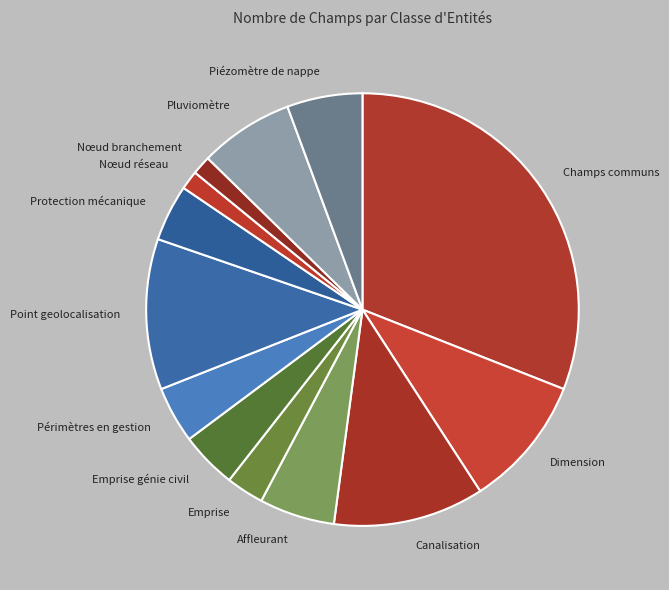

Is there a majority slice in this chart?

No